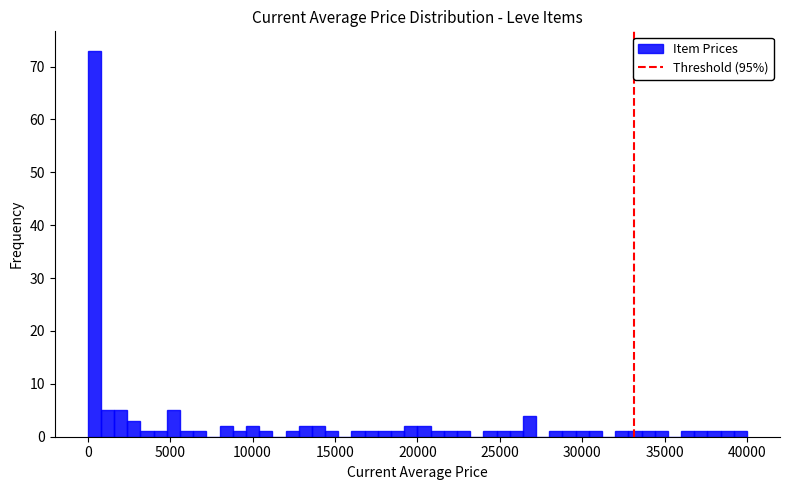

Read against the x-axis, roughly where is the centre of the tallest bar?

500